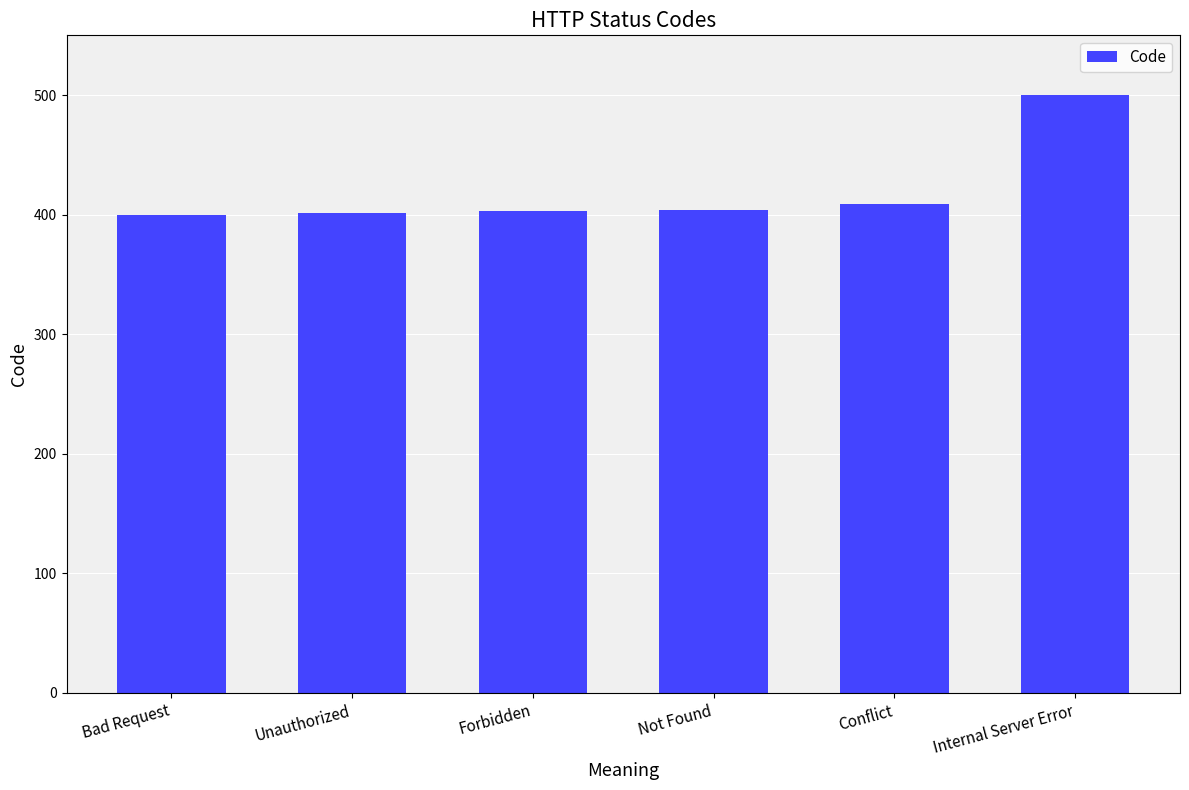

What is the approximate value at Not Found?

404